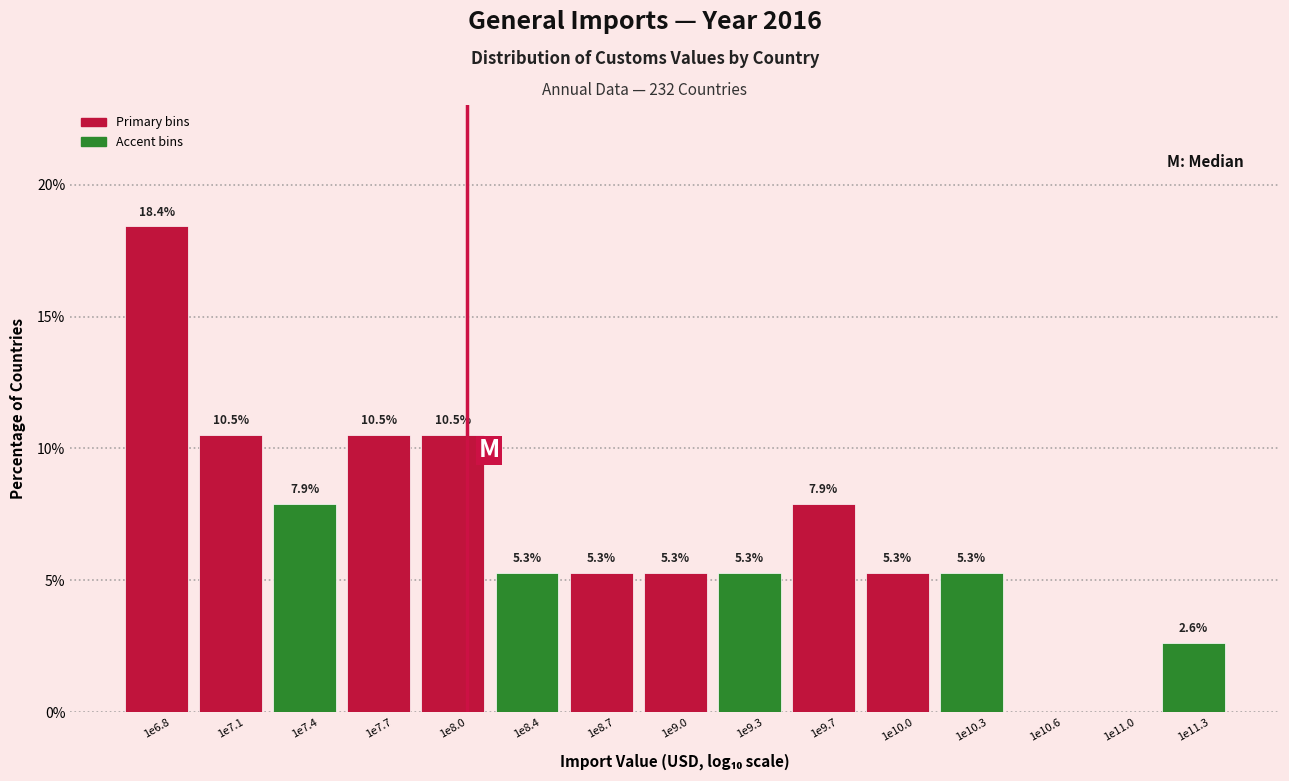

Reading left to right, transcribe all the data shown in this chart.

1e6.8=18.4	1e7.1=10.5	1e7.4=7.9	1e7.7=10.5	1e8.0=10.5	1e8.4=5.3	1e8.7=5.3	1e9.0=5.3	1e9.3=5.3	1e9.7=7.9	1e10.0=5.3	1e10.3=5.3	1e10.6=0.0	1e11.0=0.0	1e11.3=2.6